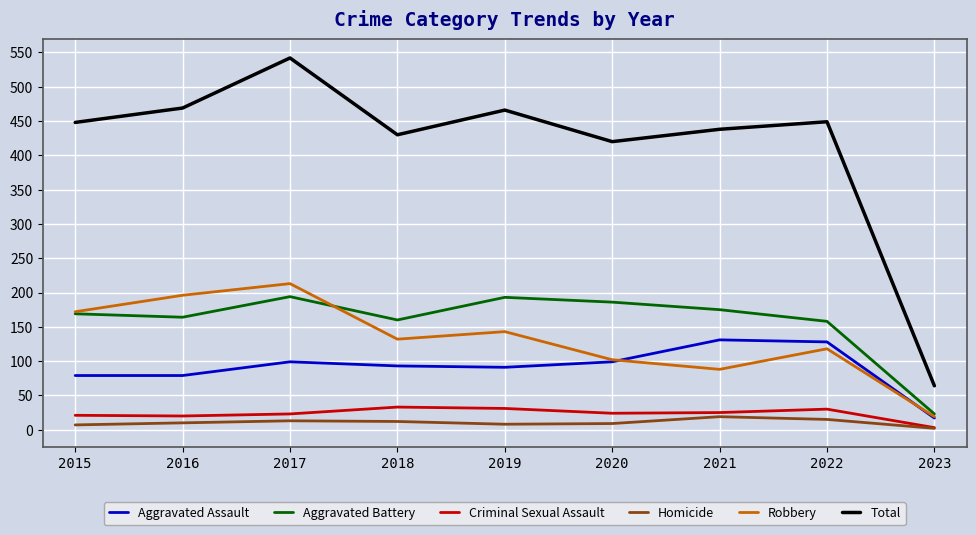

What is the total value across all series at 2017?

1084